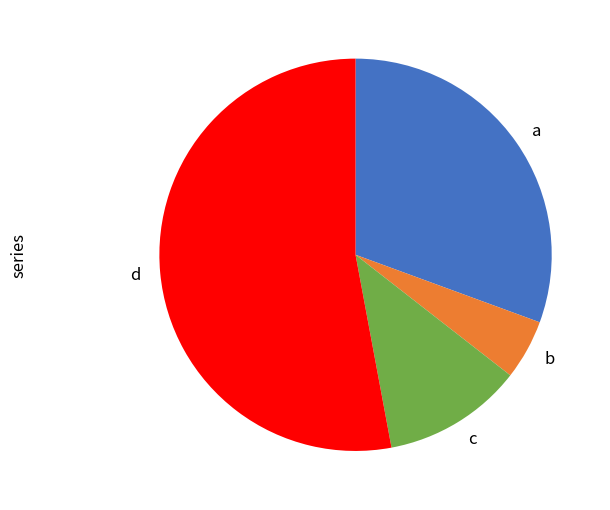

Which slice is the smallest?

b